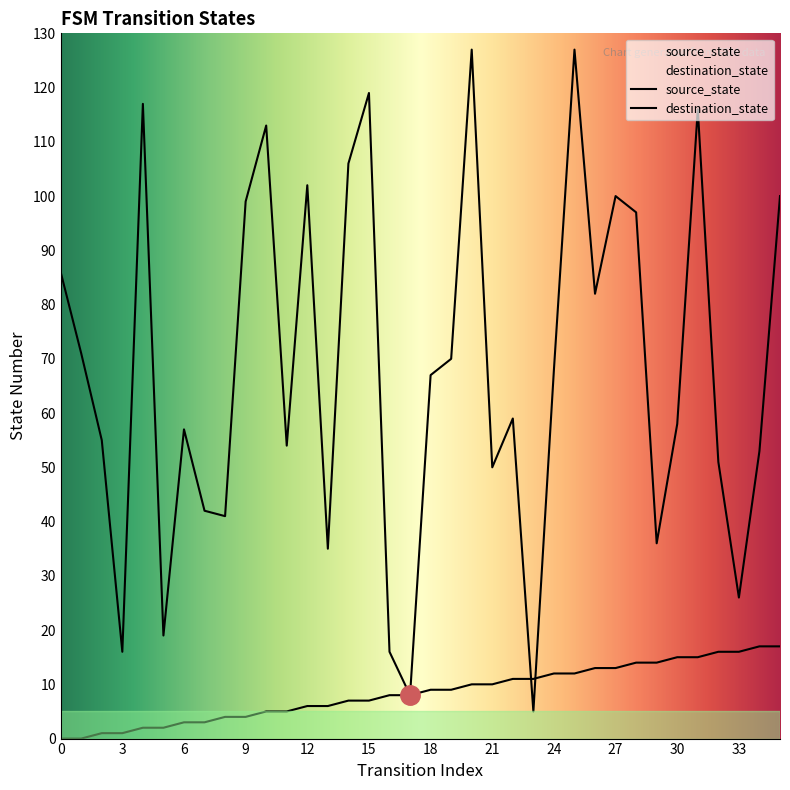

Where do destination_state and source_state first cross each other?

22 and 23